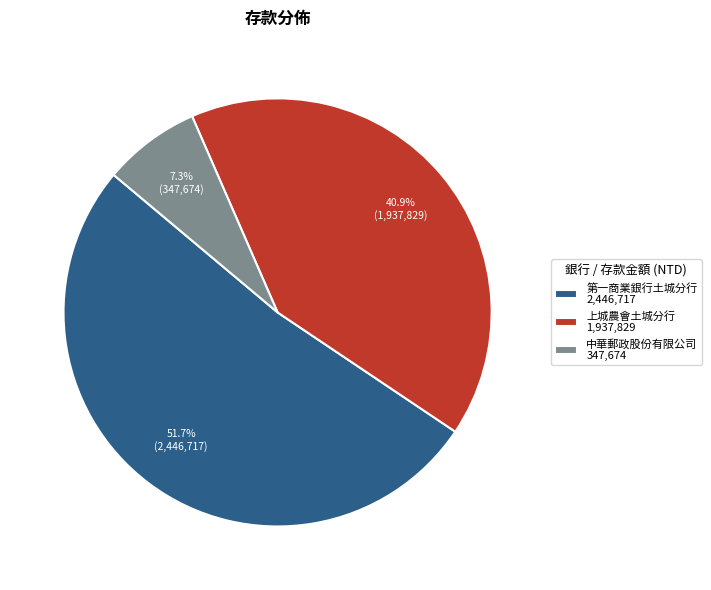

Which category has the smallest portion of the pie?

中華郵政股份有限公司